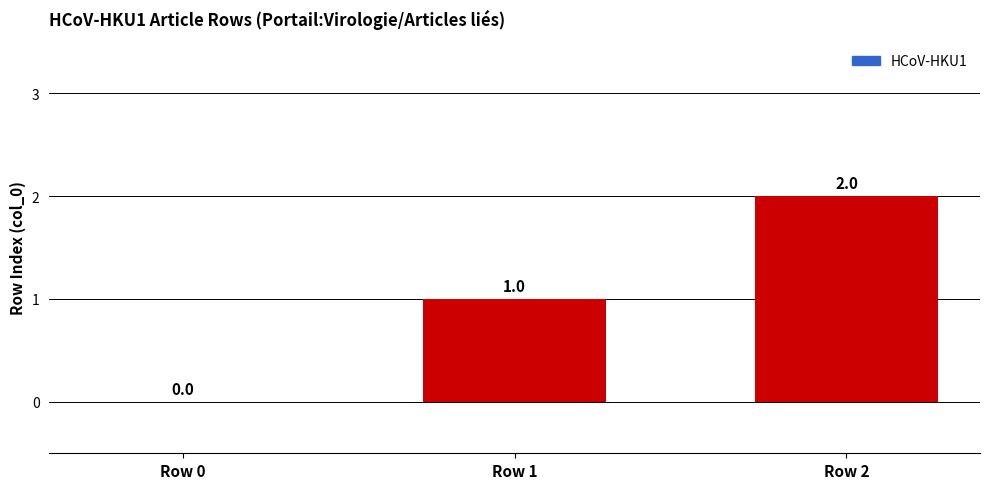

Which category has the highest value across all series?

Row 2